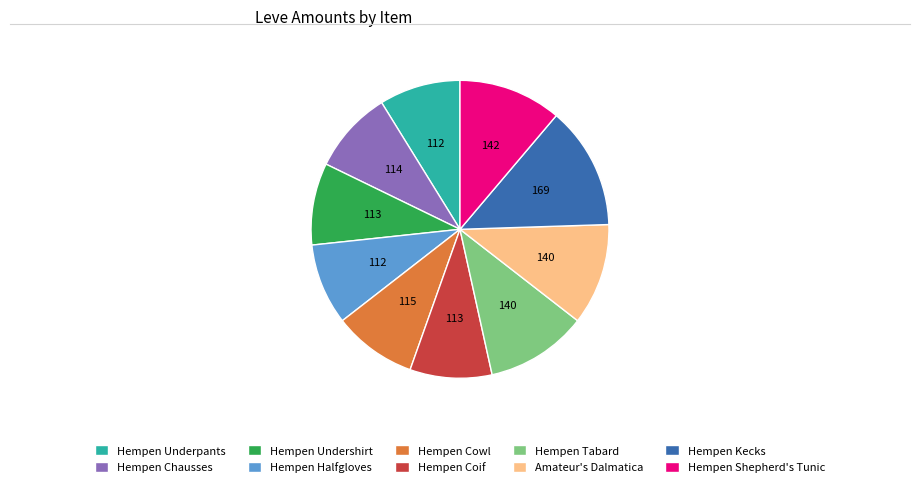

Do Hempen Coif and Hempen Halfgloves together represent more than half of the pie?

No